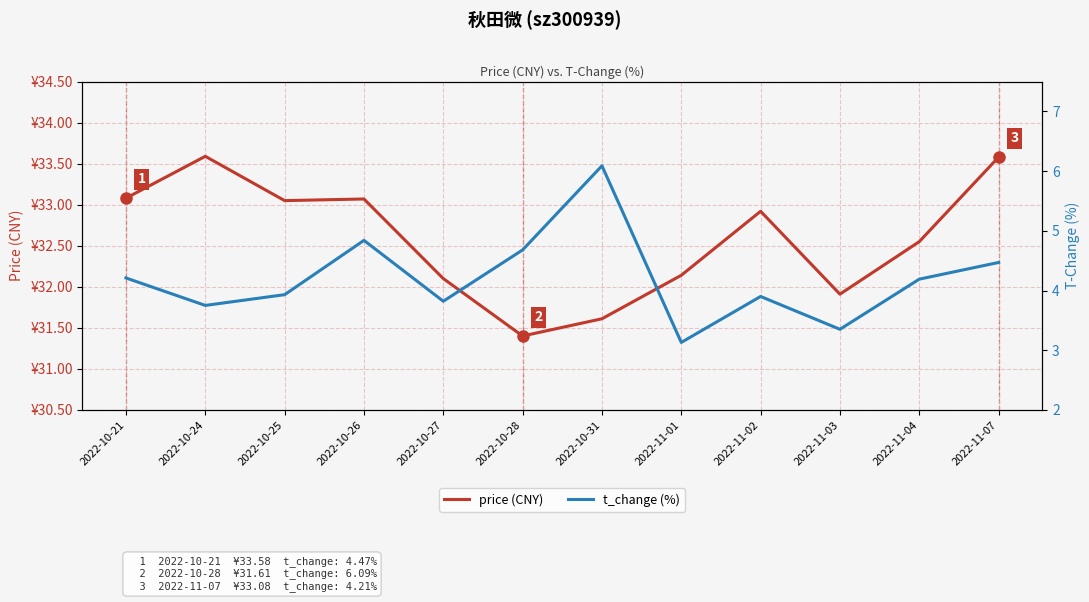

What is the total value across all series at 2022-11-07?

38.0